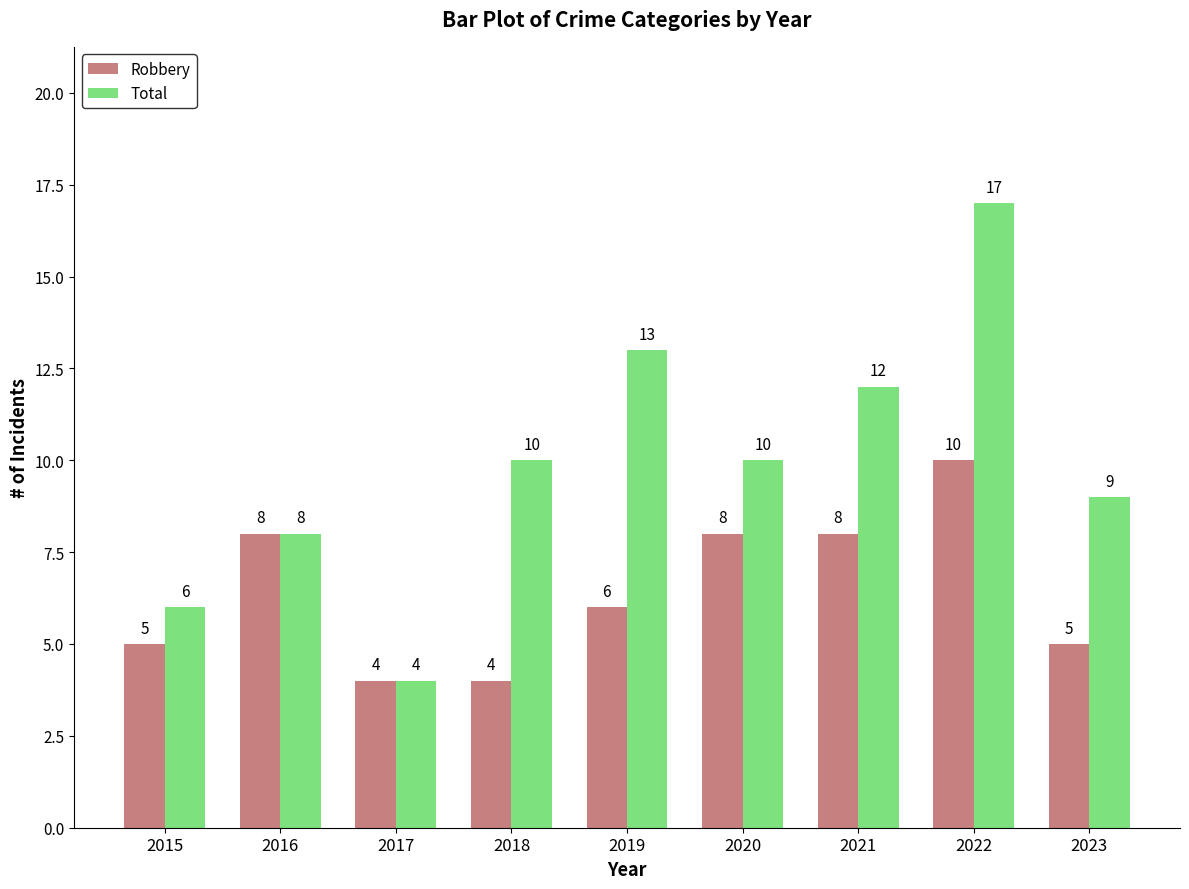

Reading right to left, extract all data points from this chart.

Robbery: 5	10	8	8	6	4	4	8	5
Total: 9	17	12	10	13	10	4	8	6